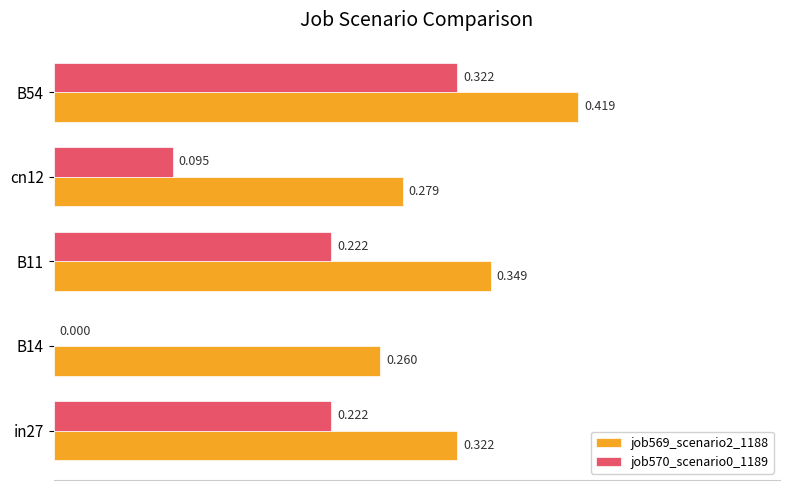

Is the value of job569_scenario2_1188 at in27 greater than the value of job570_scenario0_1189 at cn12?

Yes